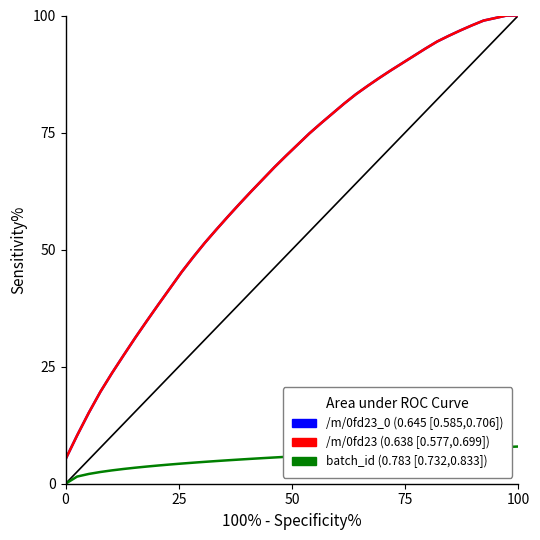

Does the chart display data point markers on the line(s)?

No